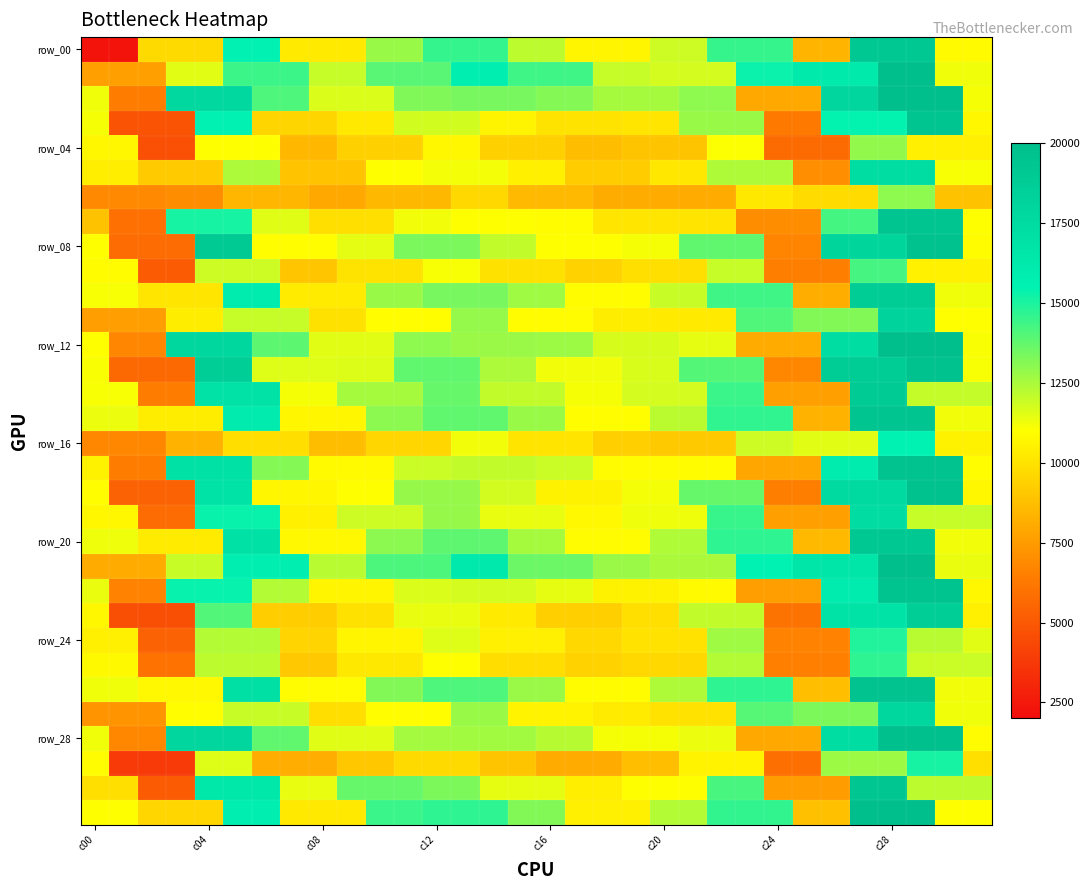

What is the maximum value shown in the chart?

20005